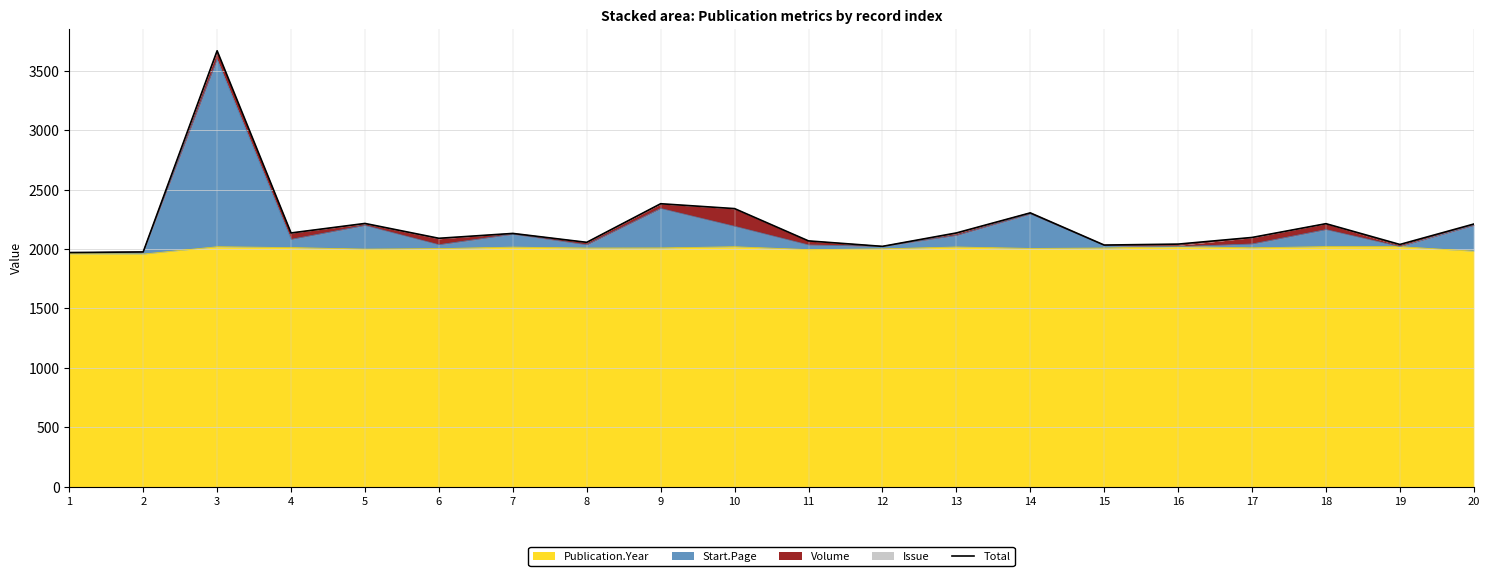

Where does the data first go above 2132?

3